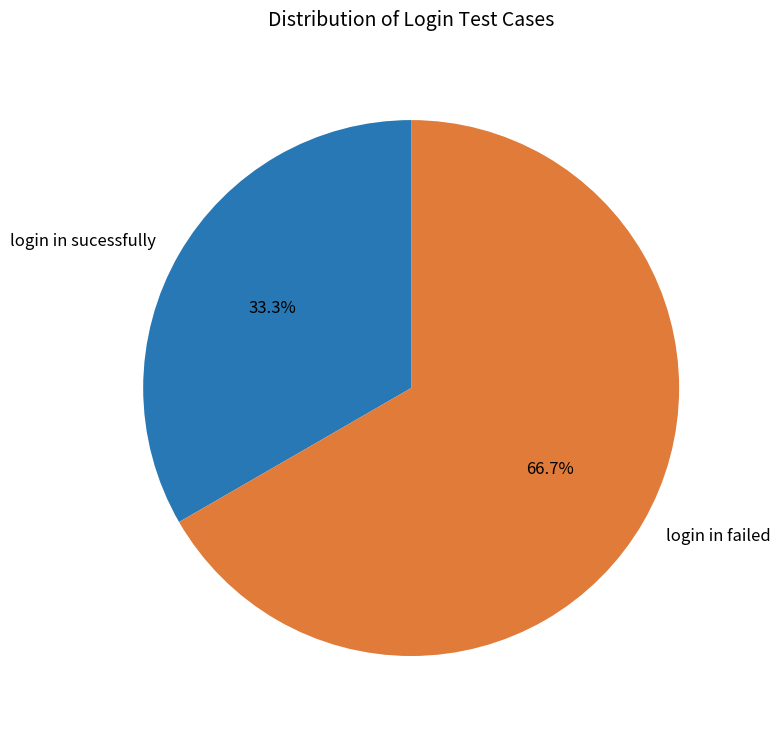

How many segments does this pie chart have?

2